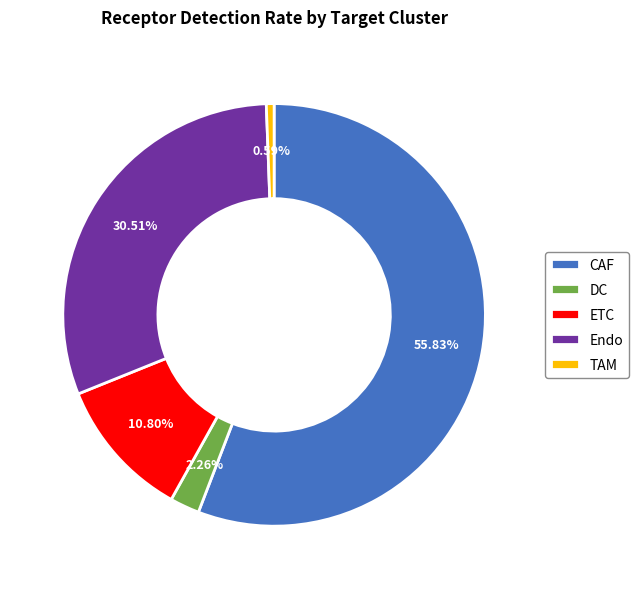

True or false: TAM accounts for 6% of the total.

False